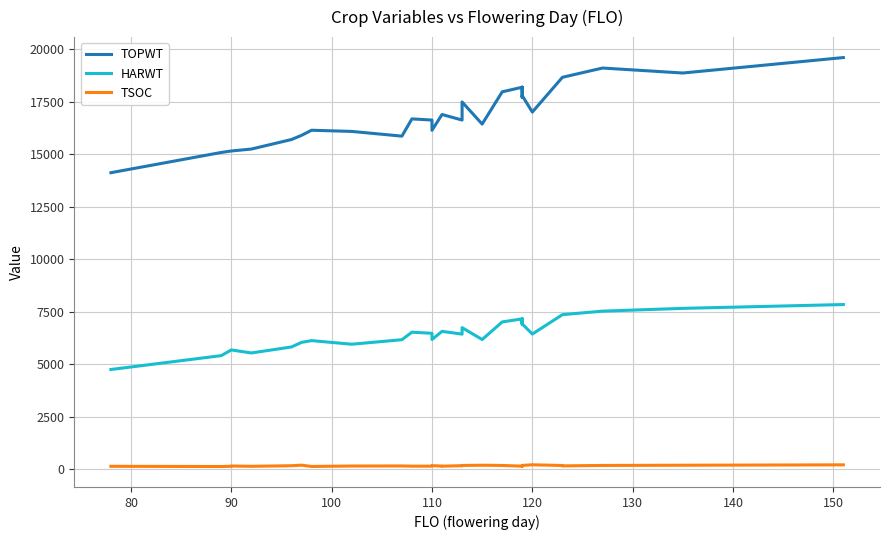

How many lines are shown in the chart?

3